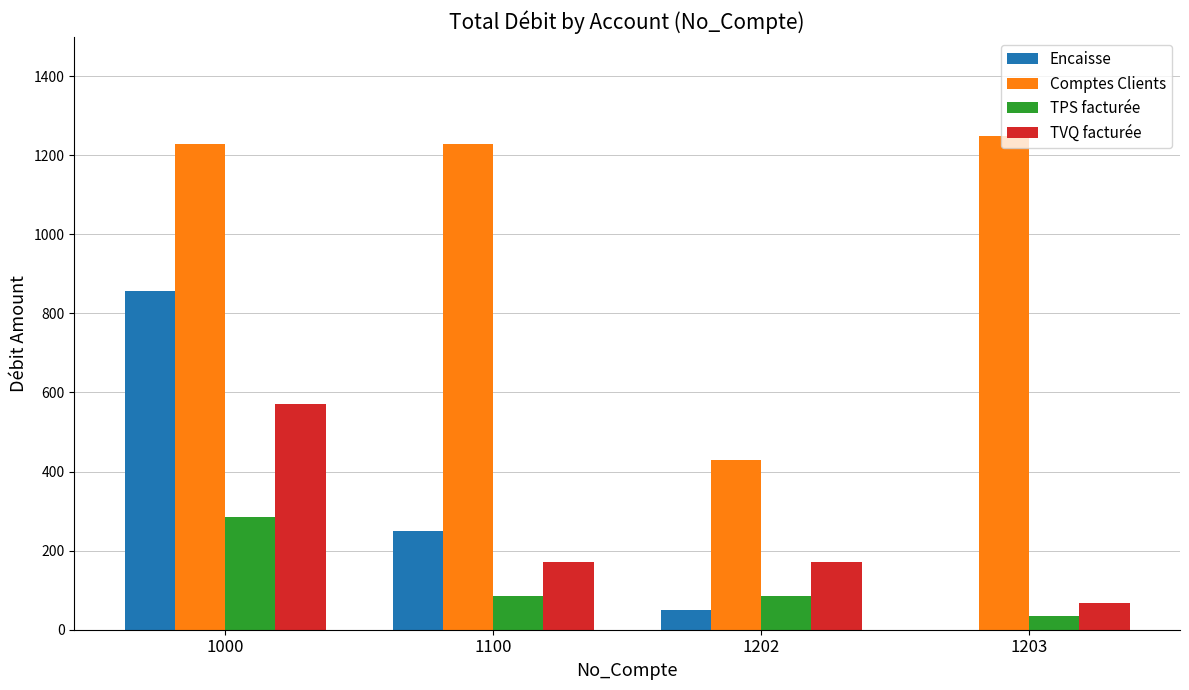

How many series are shown in this chart?

4